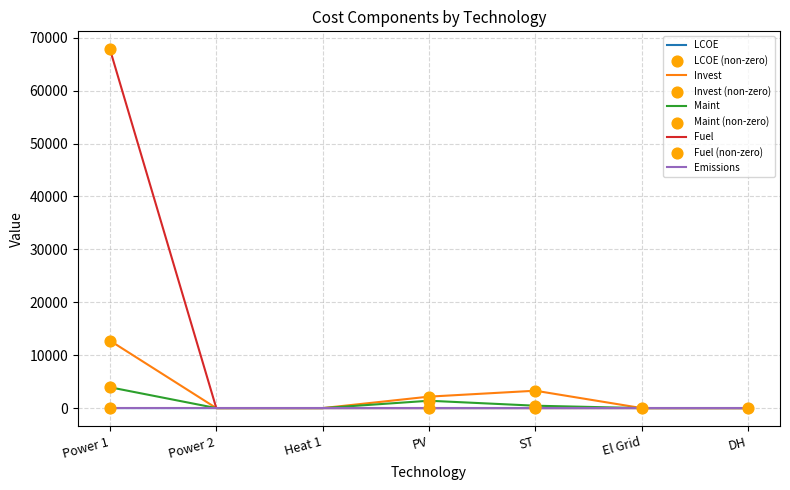

Which series has the largest total across all categories?

Fuel